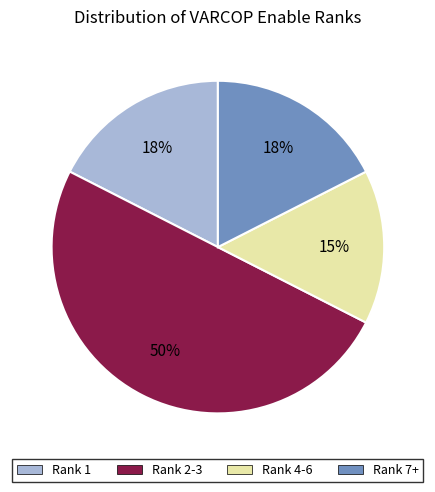

Do Rank 1 and Rank 2-3 together represent more than half of the pie?

Yes